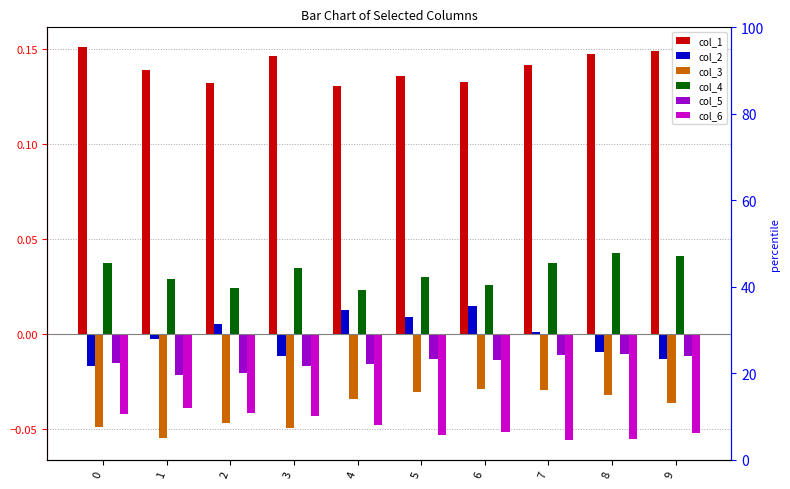

The col_5 series shows -0.0 at 5. True or false?

True